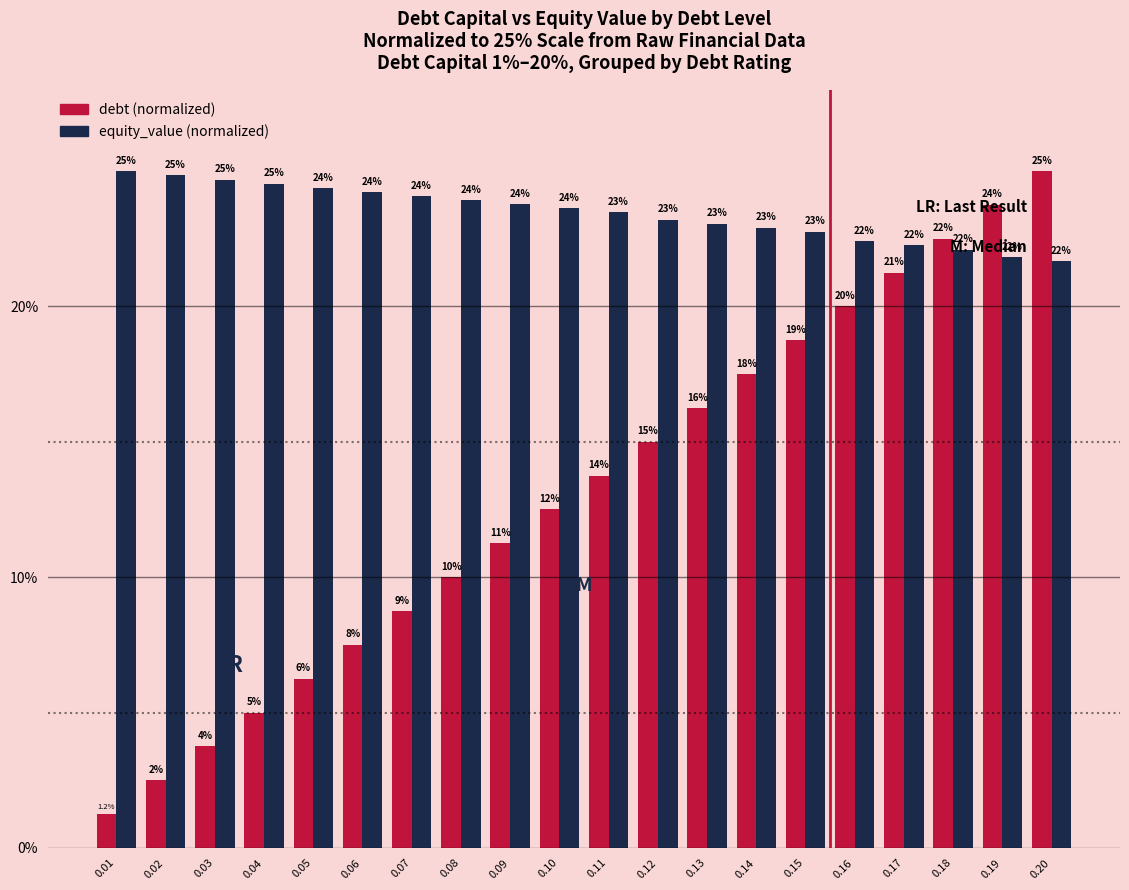

At which category is the sum across all series the highest?

0.20